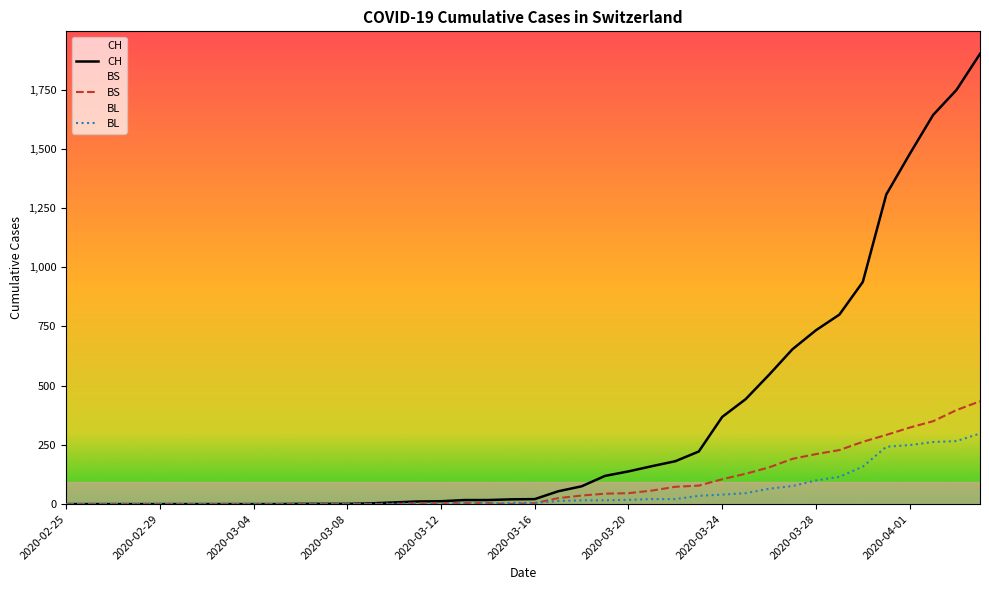

How many values in CH are above zero?

30